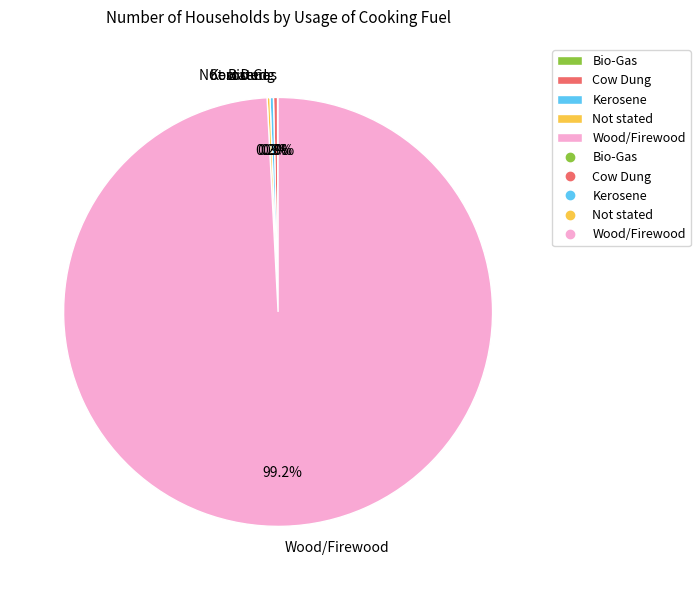

What portion of the pie excludes Wood/Firewood?

0.8%